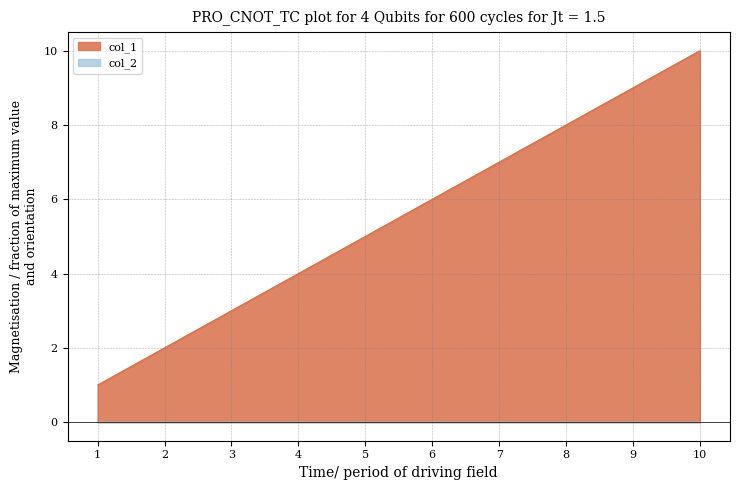

The value of col_1 at 6 is 8. True or false?

False